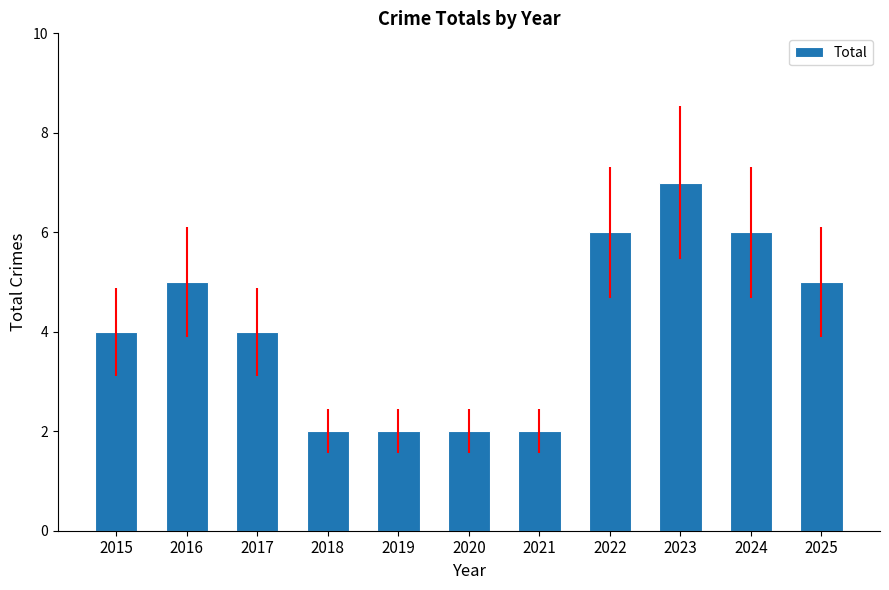

What is the difference between the values at 2022 and 2021?

4